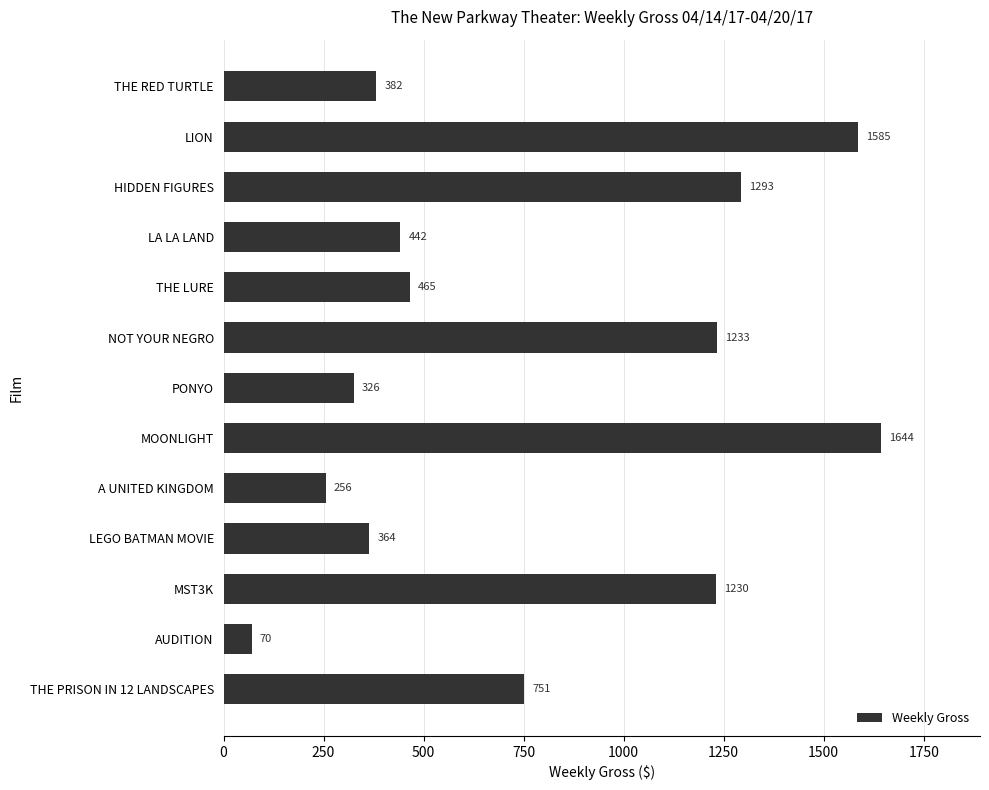

Between LION and MOONLIGHT, which is larger?

MOONLIGHT